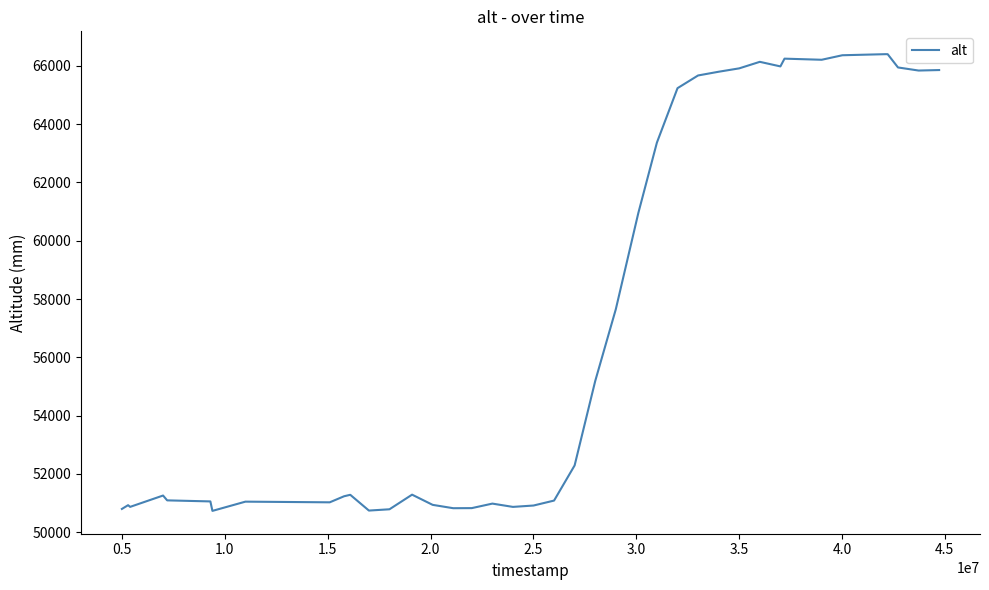

What is the maximum value shown in the chart?

66404